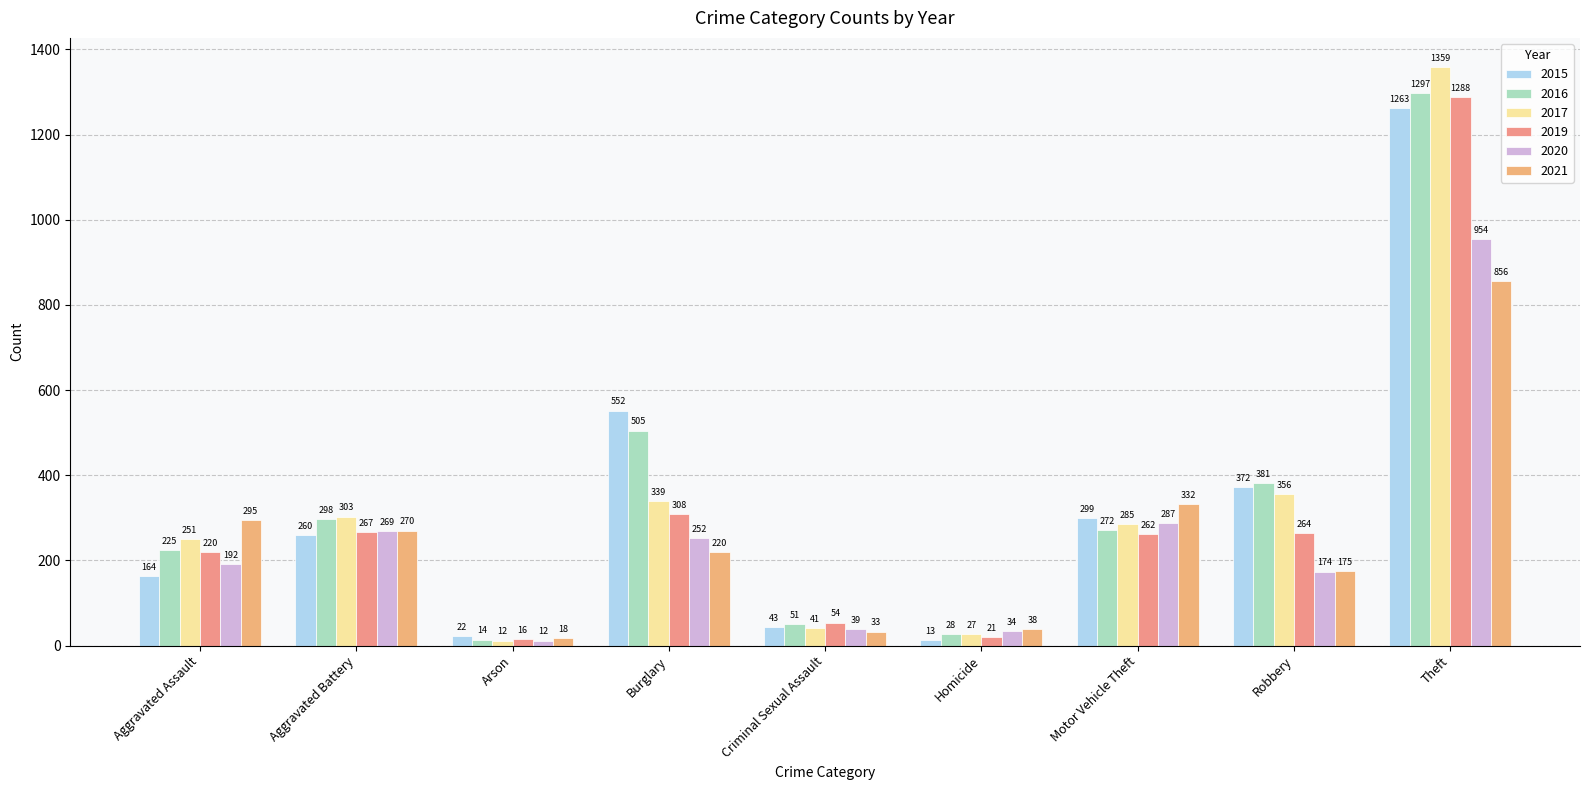

Where does the 2021 series first go above 220?

Aggravated Assault